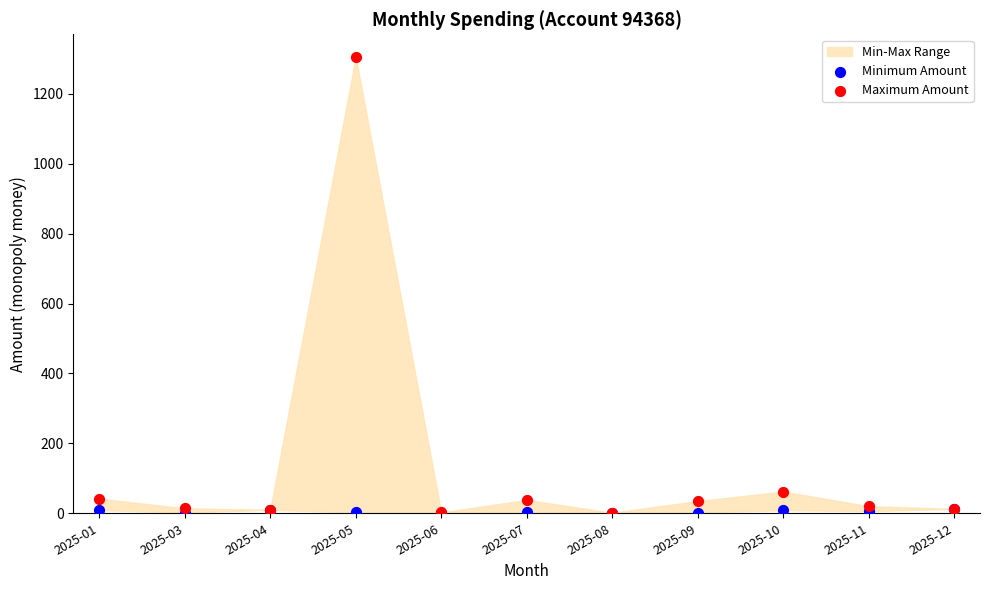

In the Maximum Amount series, what Y value is closest to 653?

62.0